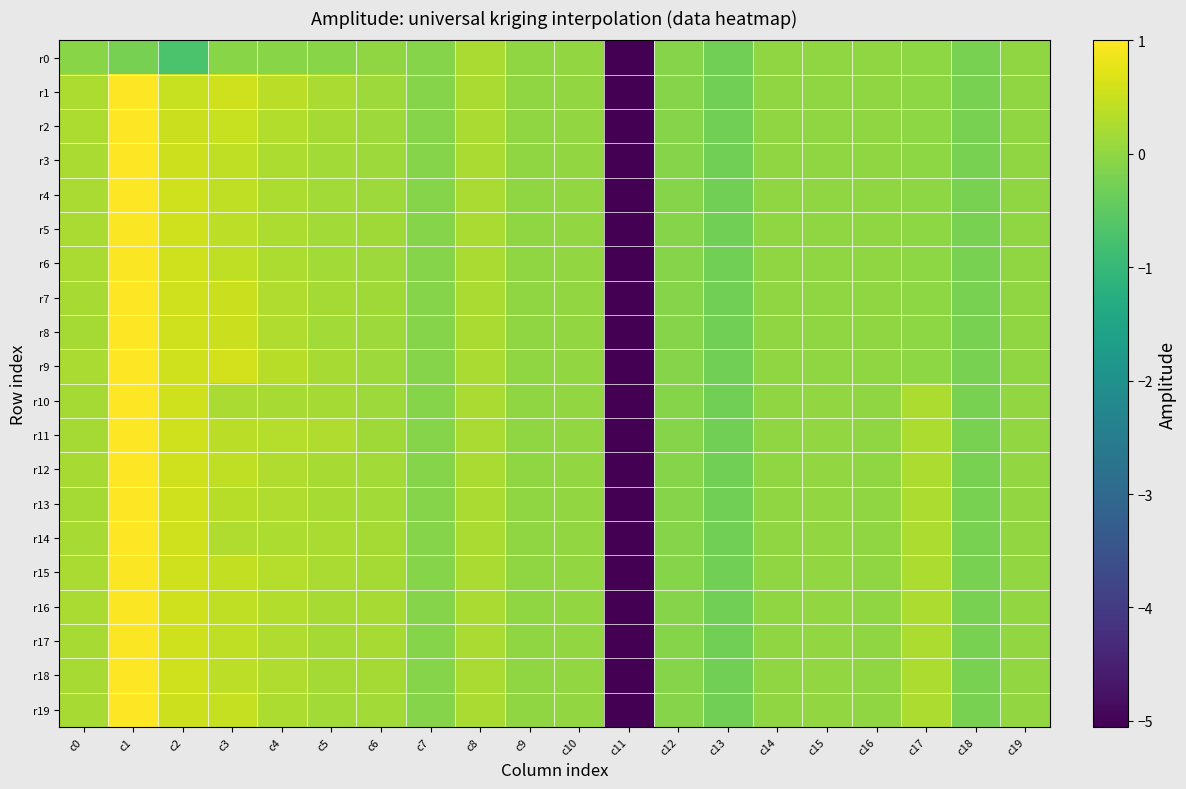

How many categories are shown in the chart?

20